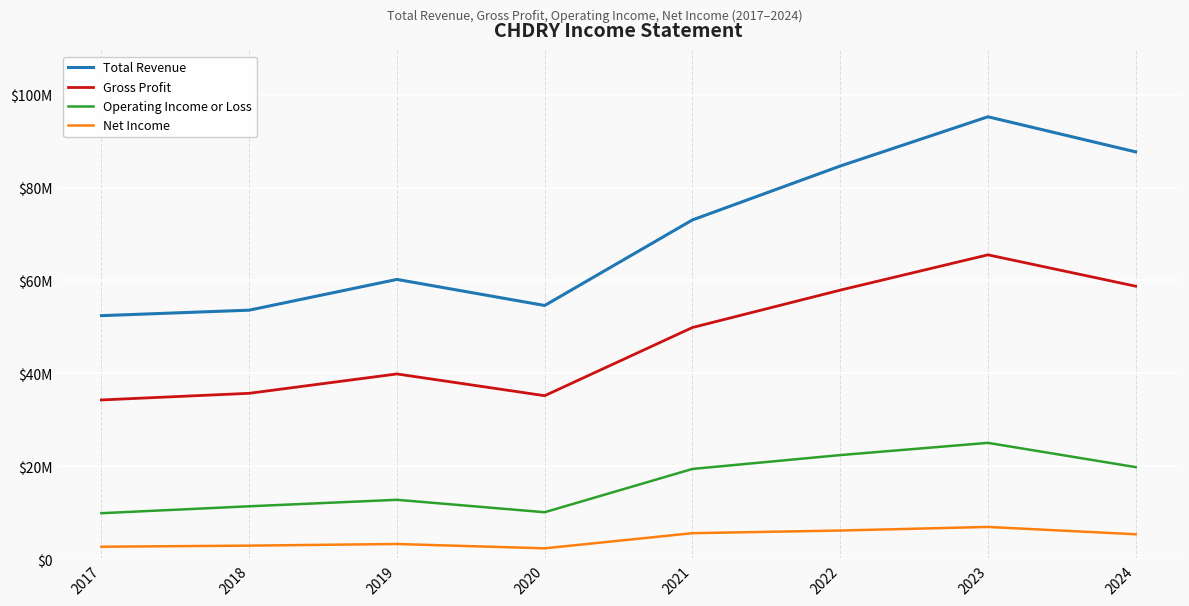

Which category has the highest value across all series?

2023